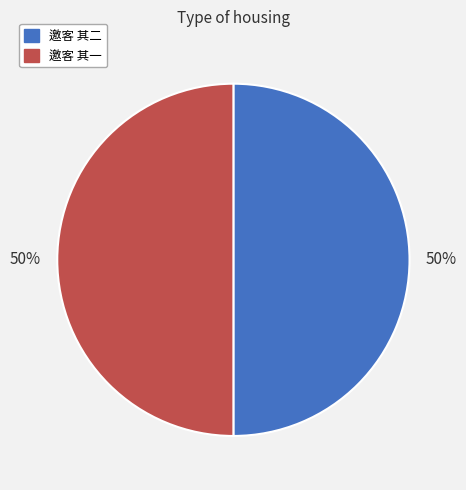

To the nearest percent, what percentage of the pie is 邀客 其一?

50%